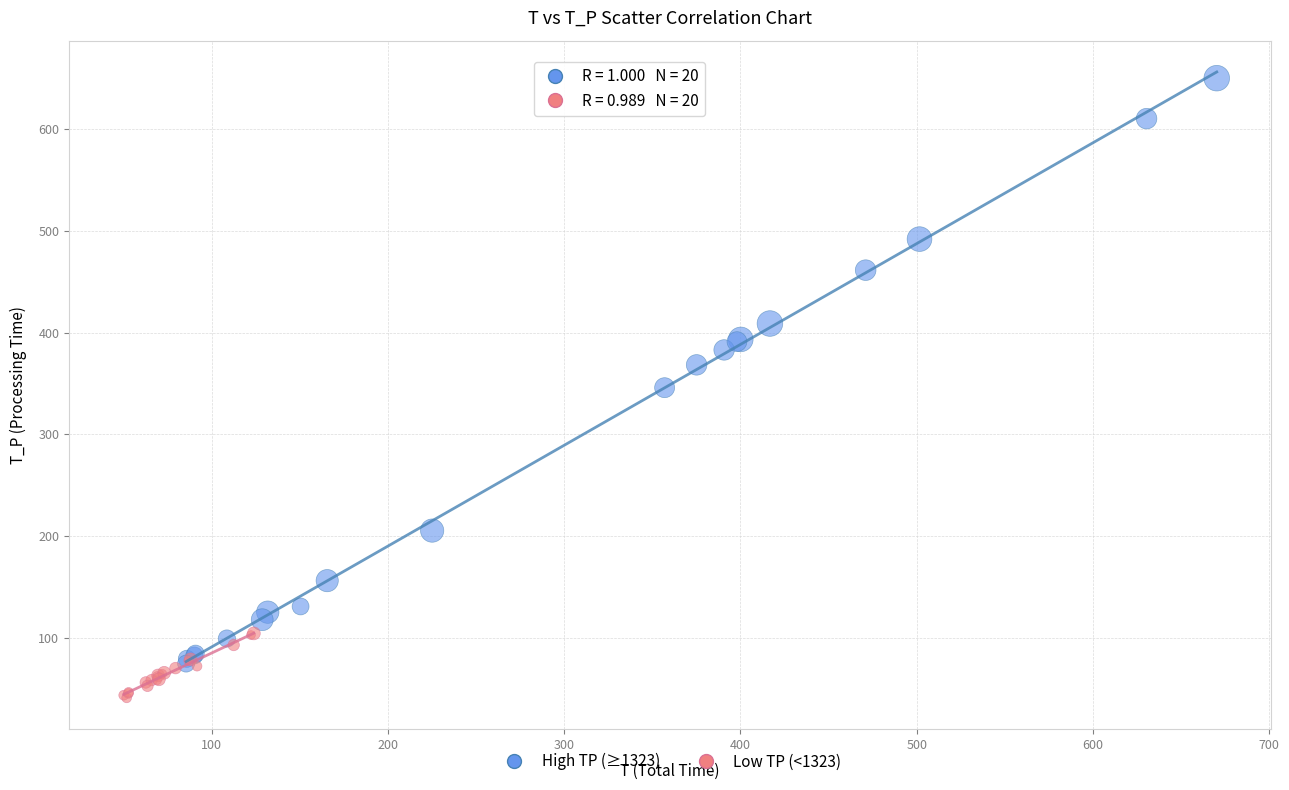

Which series reaches the minimum Y coordinate?

Low TP (<1323)